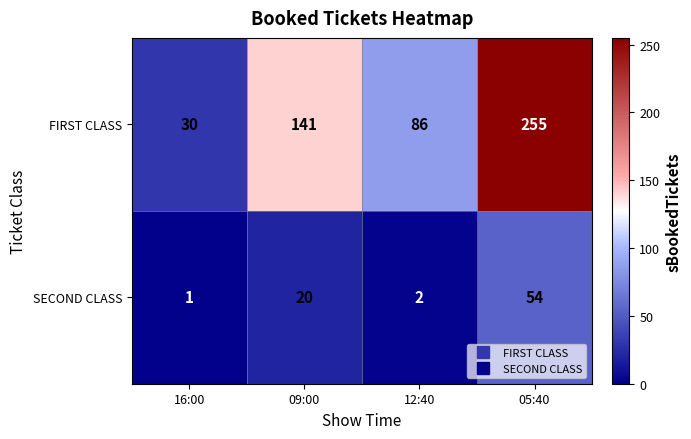

What is the difference between the FIRST CLASS values at 12:40 and 05:40?

169